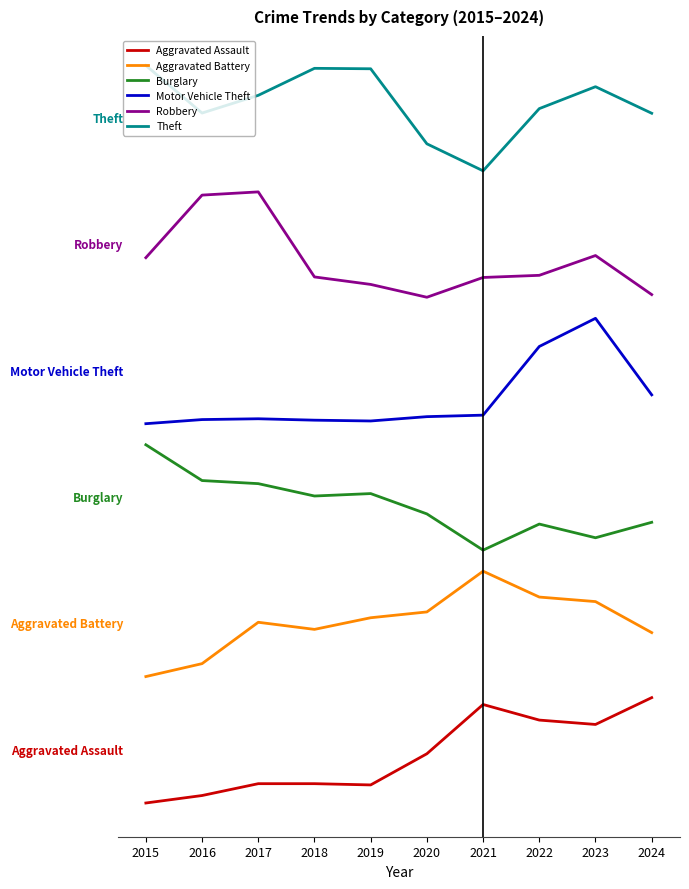

The value of Aggravated Battery at 2017 is 428.8. True or false?

True